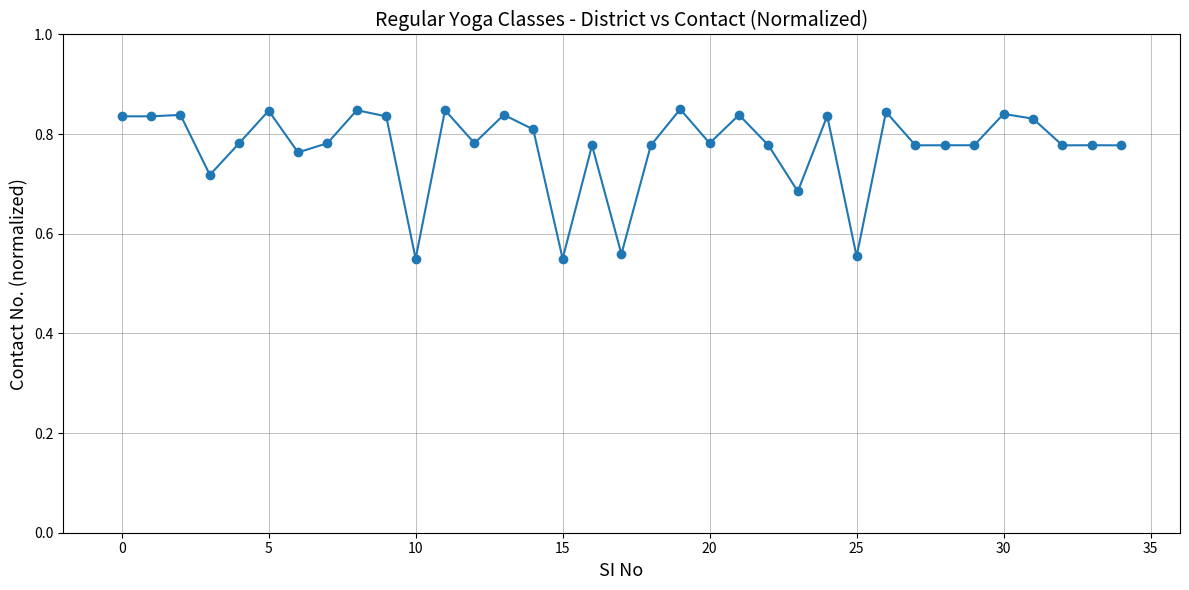

What is the sum of all values?

27.1